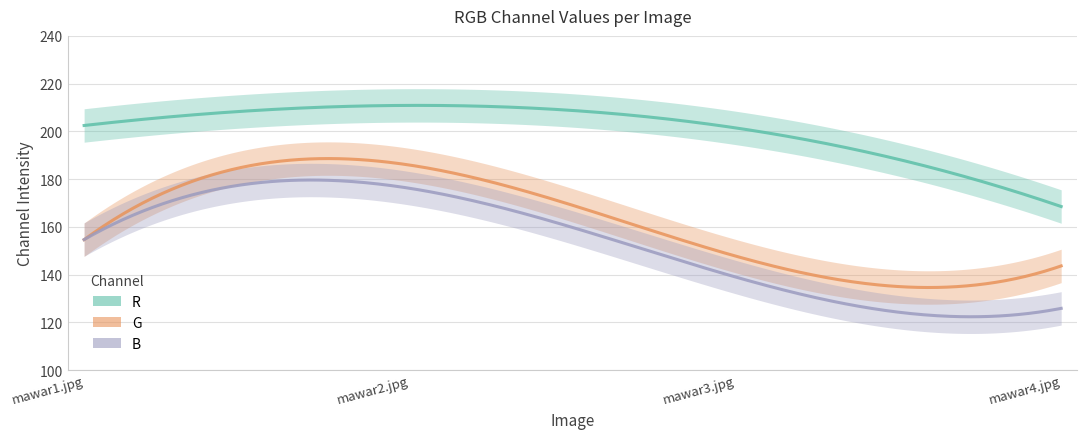

At which label does G reach its peak?

mawar2.jpg